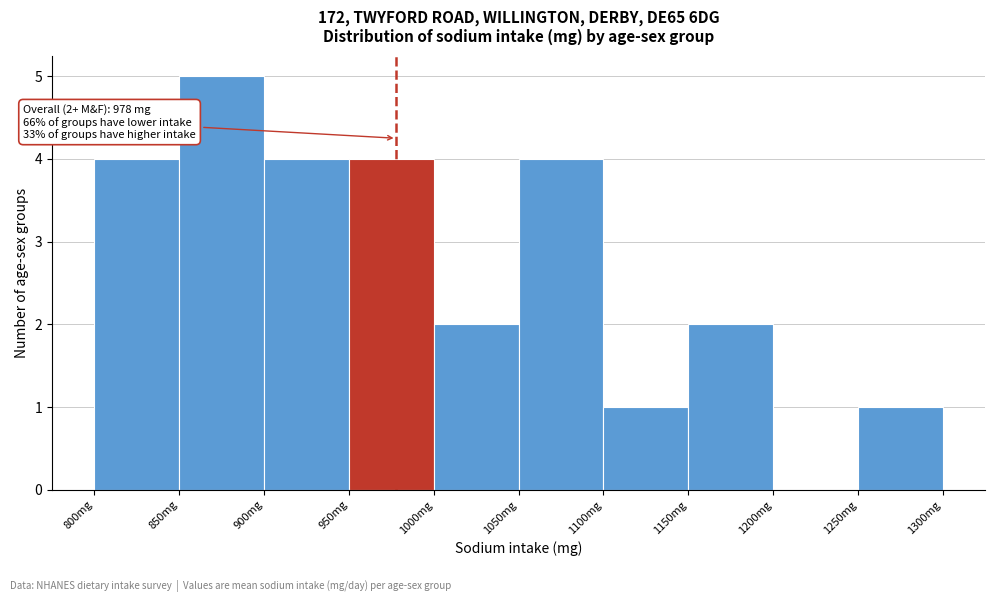

Over which range of the x-axis is the bar tallest?

850 to 900